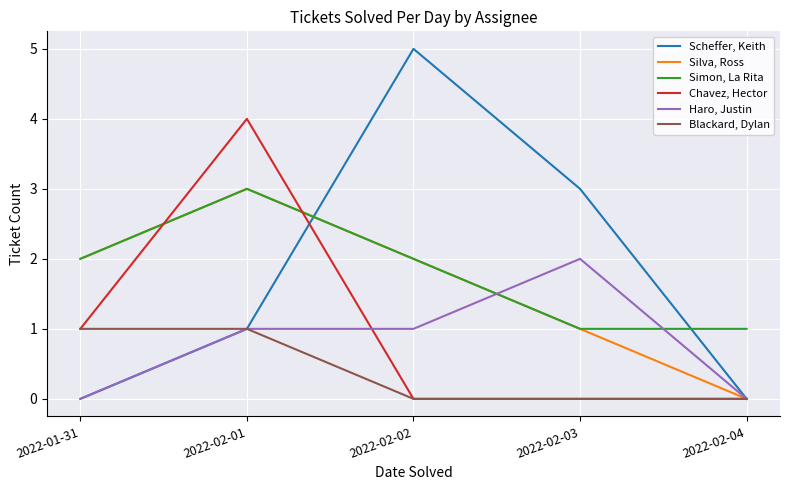

At which category does the chart reach its peak across all series?

2022-02-02